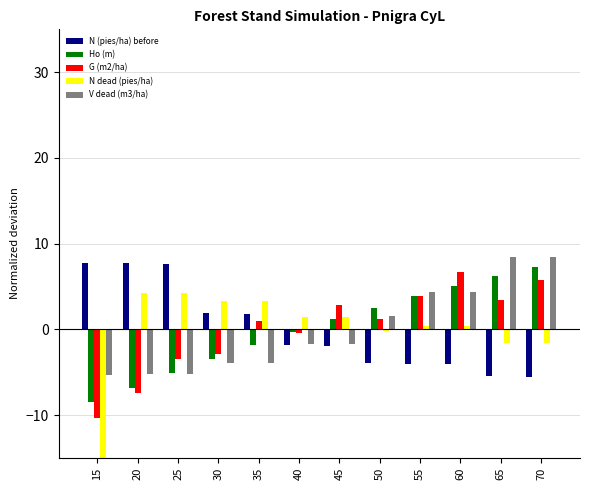

Which series has the widest spread of values?

N dead (pies/ha)